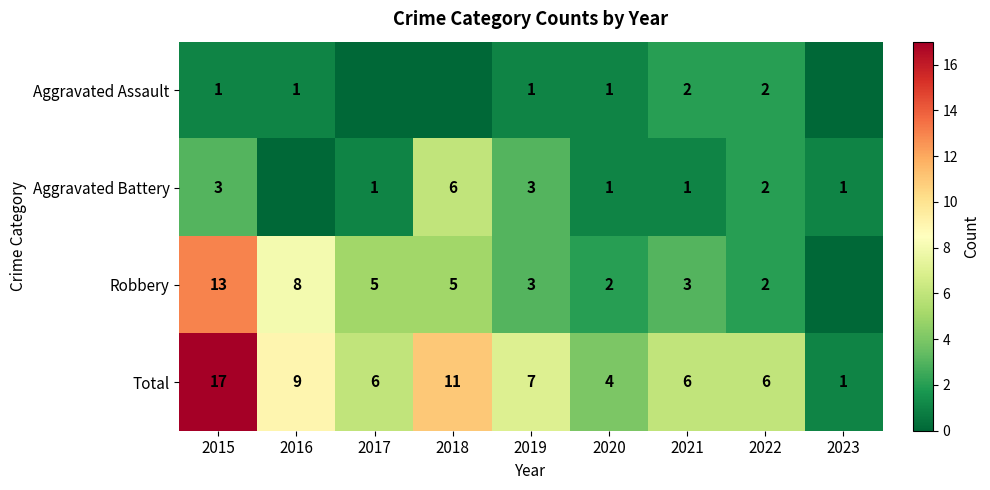

What is the difference between the second highest and second lowest values in the Total series?

7